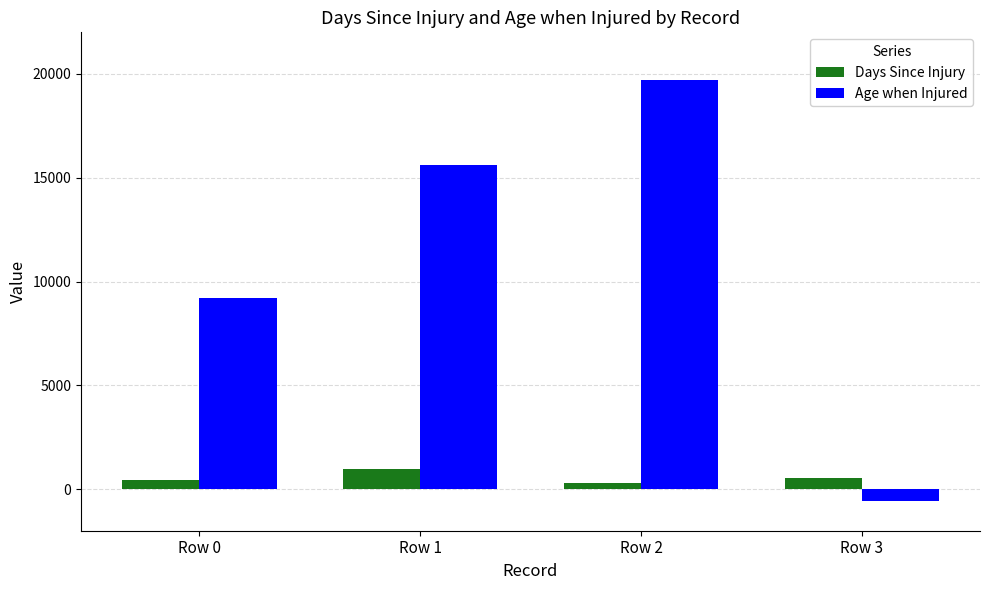

Between Row 0 and Row 1, which series saw the biggest shift?

Age when Injured